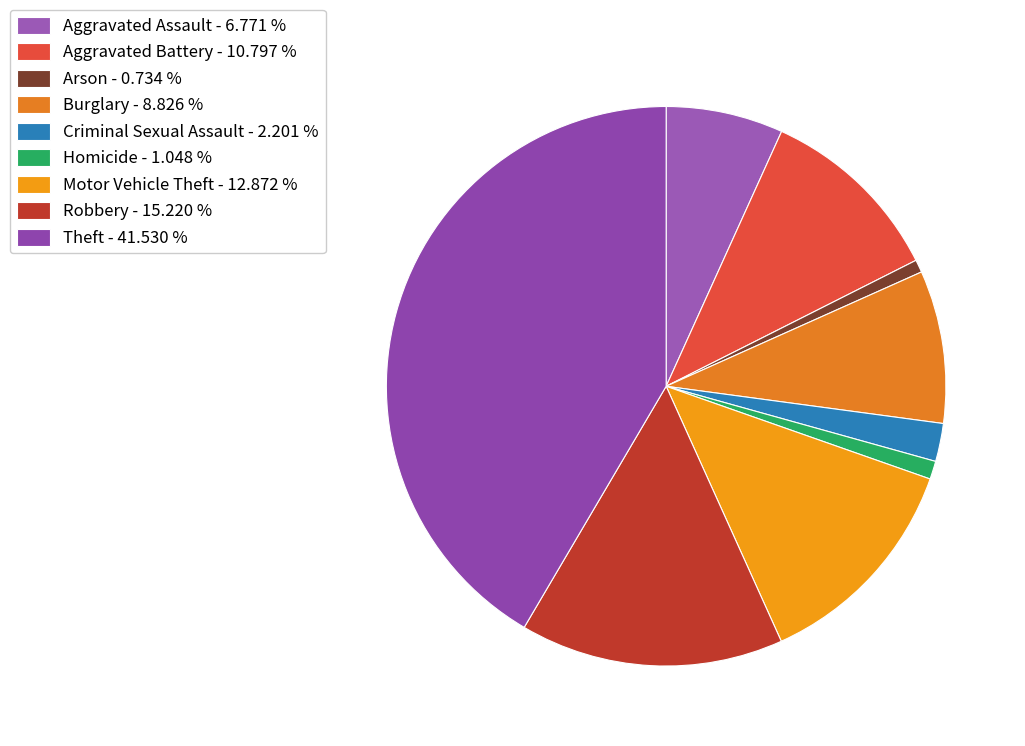

How many segments does this pie chart have?

9